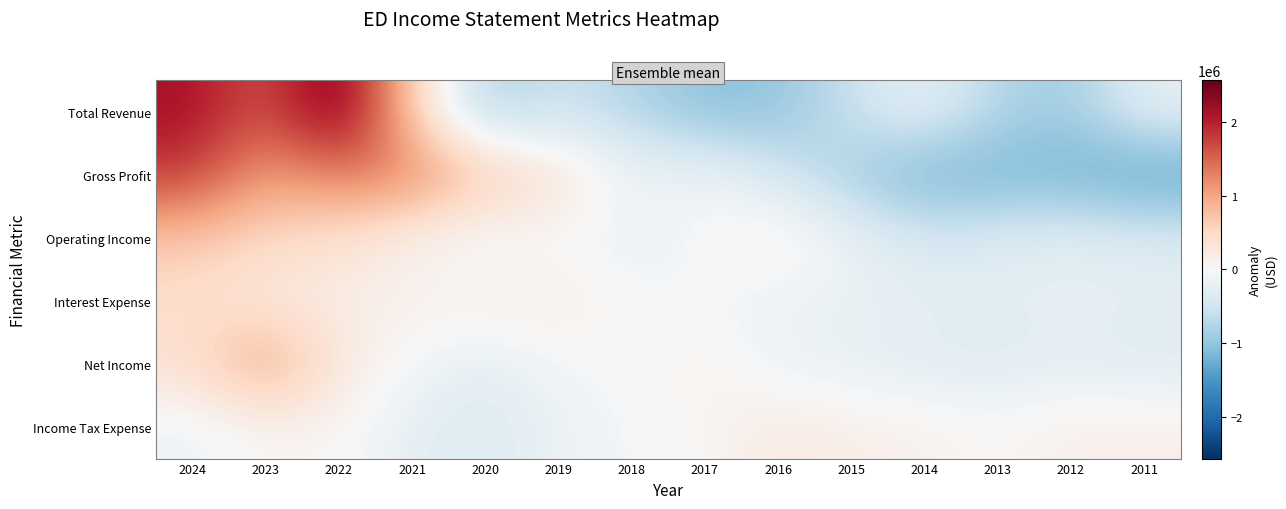

Reading right to left, transcribe all the data shown in this chart.

Total Revenue: 2011=-216214.3	2012=-914214.3	2013=-748214.3	2014=-183214.3	2015=-548214.3	2016=-1027214.3	2017=-1069214.3	2018=-765214.3	2019=-528214.3	2020=-856214.3	2021=573785.7	2022=2567785.7	2023=1560785.7	2024=2153785.7
Gross Profit: 2011=-1446357.1	2012=-1243357.1	2013=-1199357.1	2014=-1250357.1	2015=-868357.1	2016=-439357.1	2017=-93357.1	2018=-125357.1	2019=403642.9	2020=786642.9	2021=1305642.9	2022=1322642.9	2023=1042642.9	2024=1804642.9
Operating Income: 2011=-349357.1	2012=-249357.1	2013=-344357.1	2014=-424357.1	2015=-161357.1	2016=191642.9	2017=21642.9	2018=-225357.1	2019=6642.9	2020=-137357.1	2021=99642.9	2022=389642.9	2023=487642.9	2024=694642.9
Interest Expense: 2011=-237714.3	2012=-233714.3	2013=-243714.3	2014=-233714.3	2015=-190714.3	2016=-147714.3	2017=-82714.3	2018=9285.7	2019=184285.7	2020=213285.7	2021=110285.7	2022=167285.7	2023=255285.7	2024=430285.7
Net Income: 2011=-340214.3	2012=-253214.3	2013=-329214.3	2014=-299214.3	2015=-198214.3	2016=-146214.3	2017=133785.7	2018=-9214.3	2019=-48214.3	2020=-290214.3	2021=-45214.3	2022=268785.7	2023=1127785.7	2024=428785.7
Income Tax Expense: 2011=150071.4	2012=150071.4	2013=26071.4	2014=118071.4	2015=155071.4	2016=248071.4	2017=22071.4	2018=-48928.6	2019=-153928.6	2020=-359928.6	2021=-259928.6	2022=48071.4	2023=37071.4	2024=-131928.6